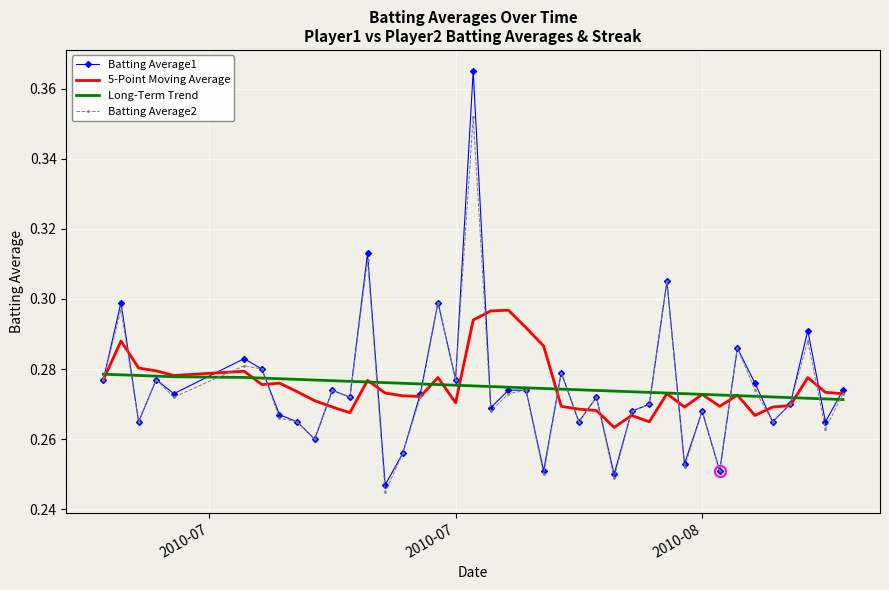

Which series has the largest range (max minus min)?

Batting Average1